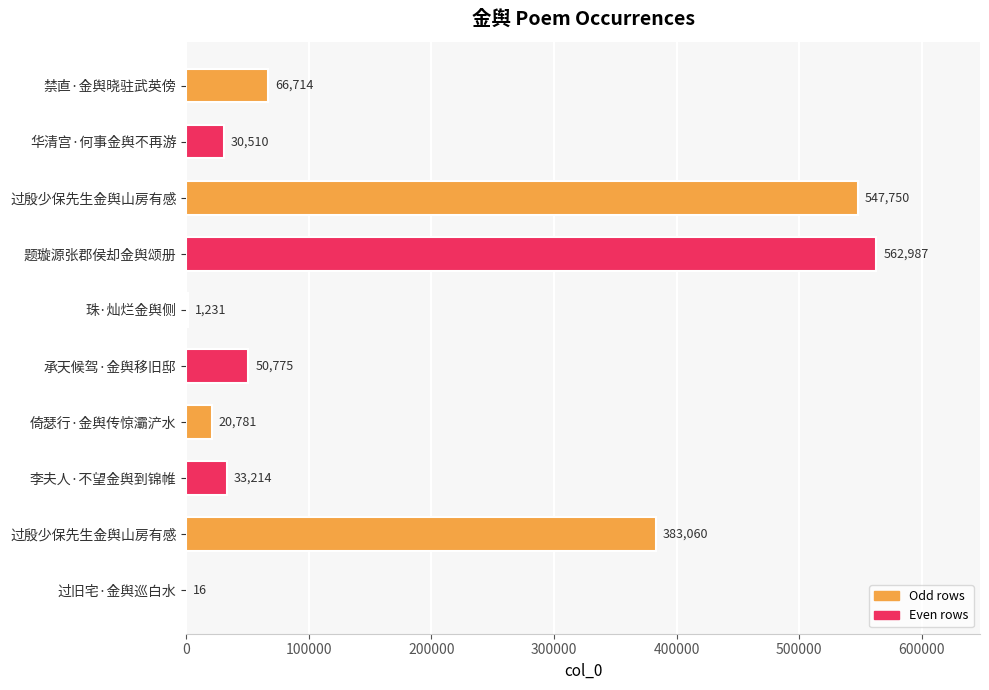

Count the number of data series in this chart.

1